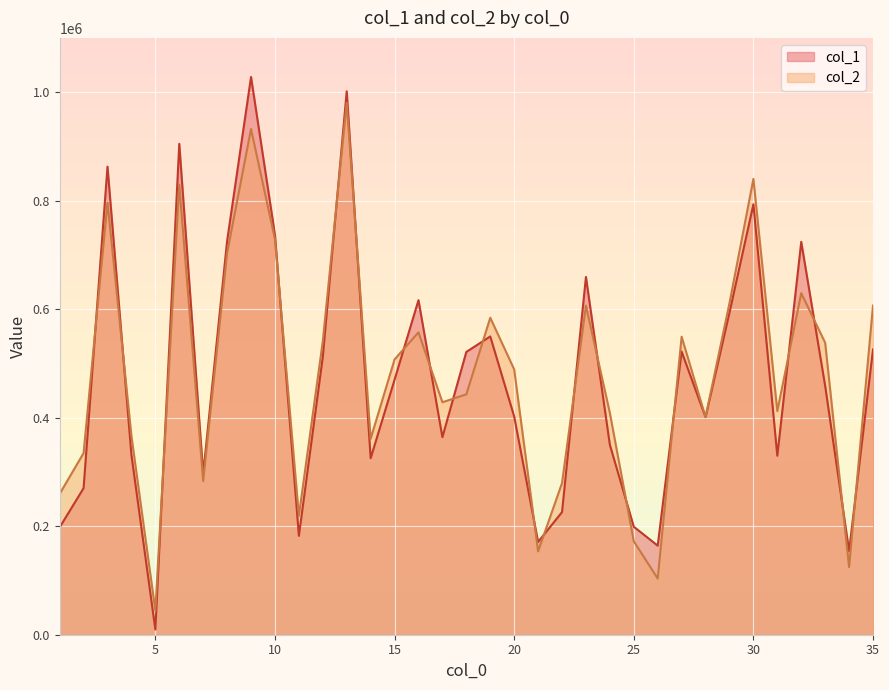

Where do col_2 and col_1 first cross each other?

2 and 3